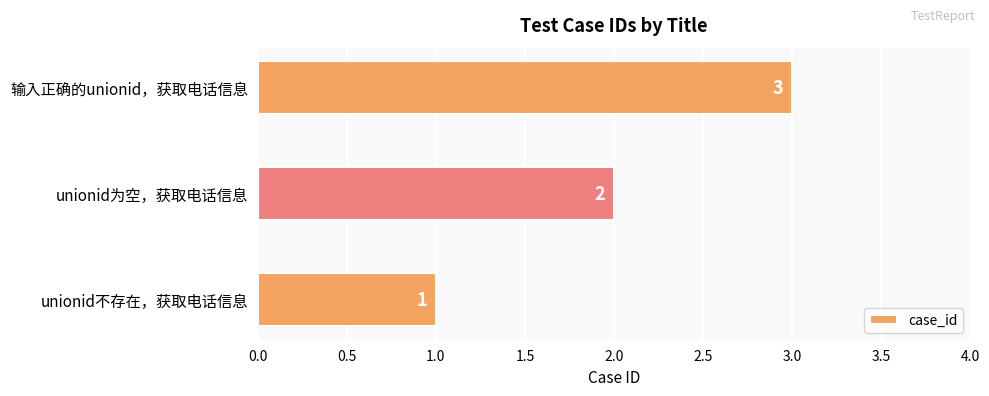

What is the sum of the values at unionid为空，获取电话信息 and 输入正确的unionid，获取电话信息?

5